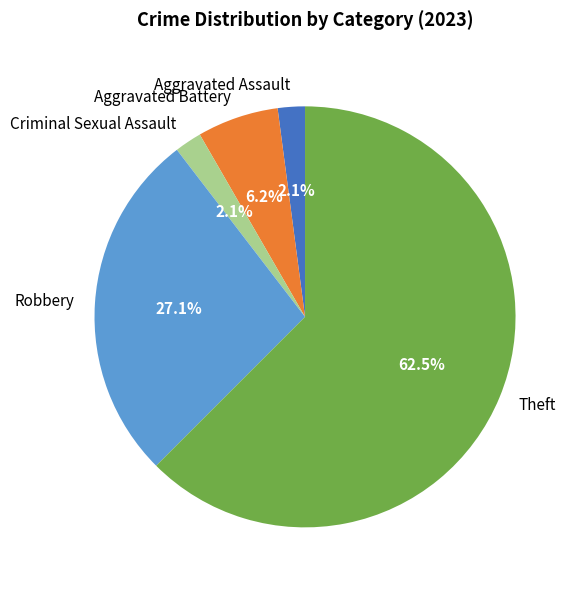

To the nearest percent, what is the average slice percentage?

20%